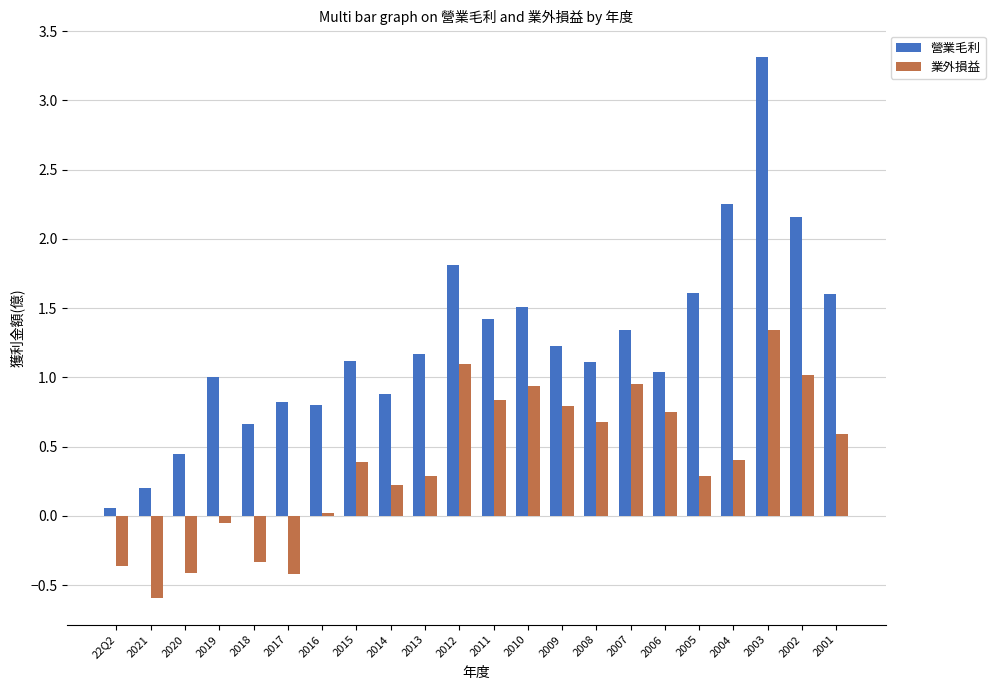

The 業外損益 series shows 0.8 at 2006. True or false?

True